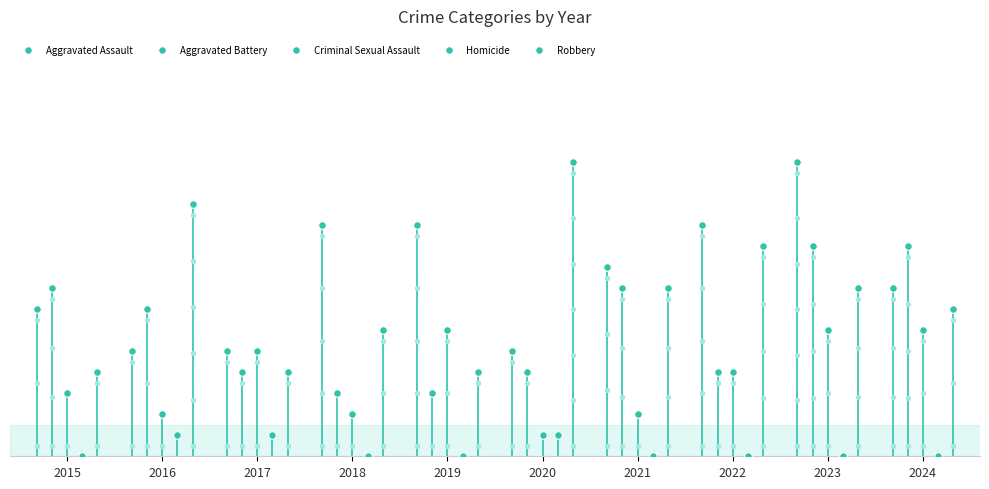

Which series has the widest spread of Y values?

Robbery